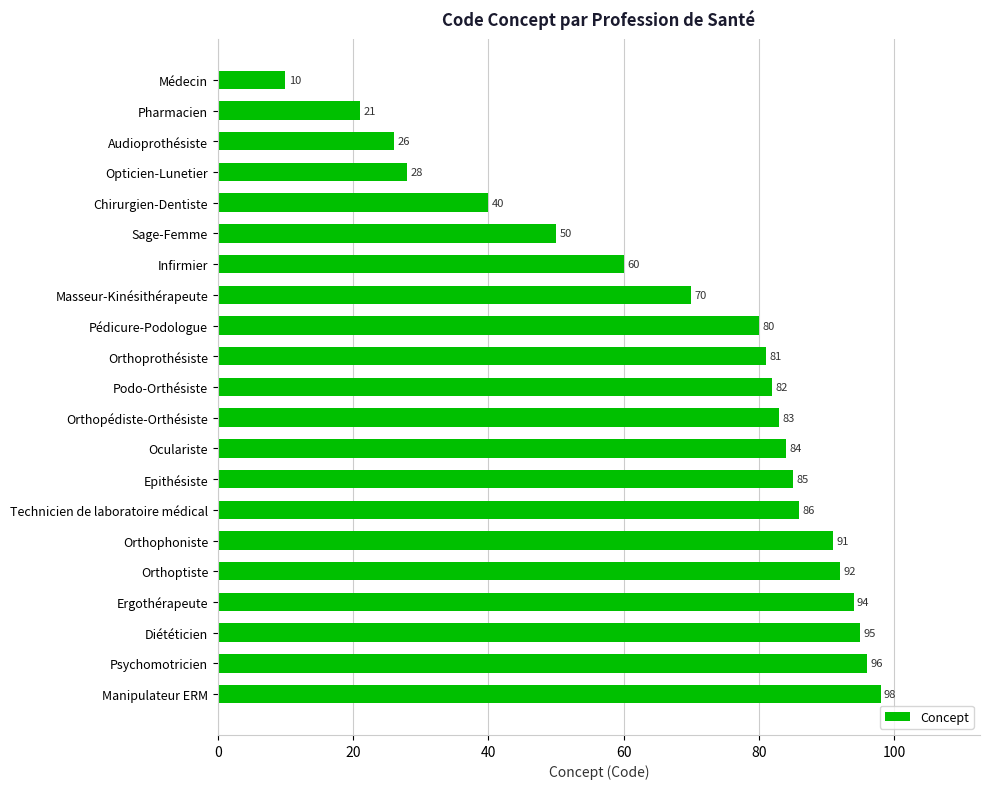

Does the chart contain any negative values?

No